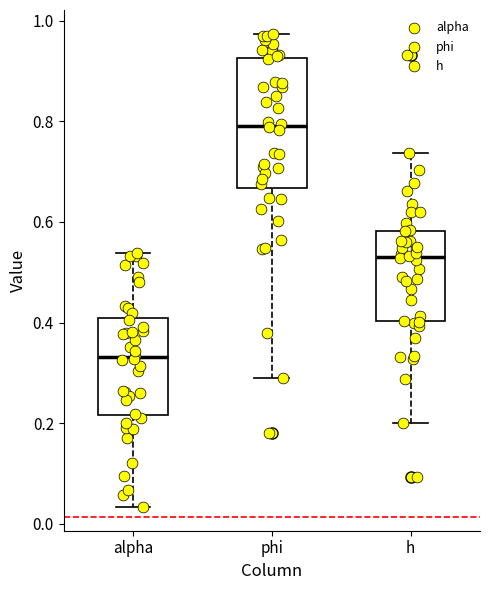

Comparing the boxes themselves (not the whiskers), which one is the tallest?

phi